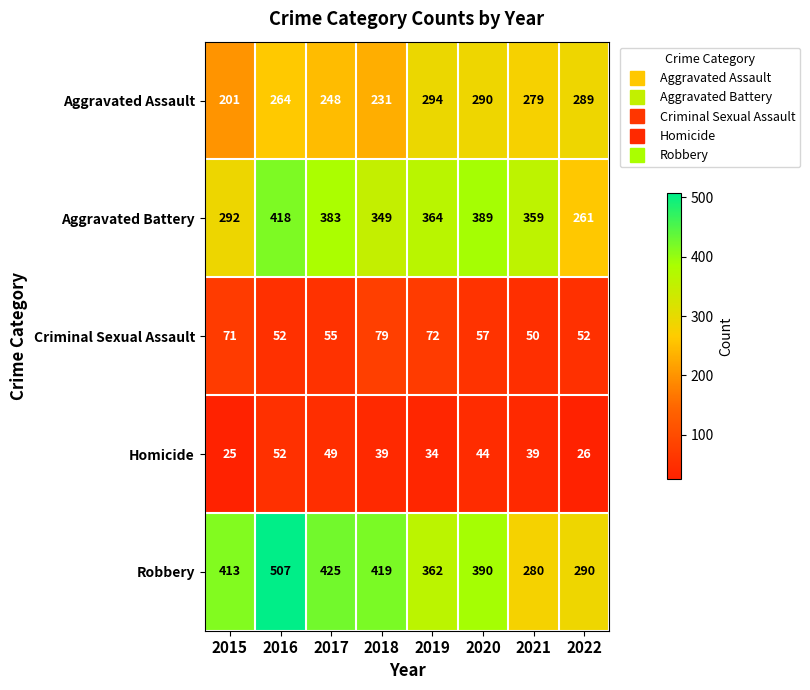

Which series has the largest range (max minus min)?

Robbery